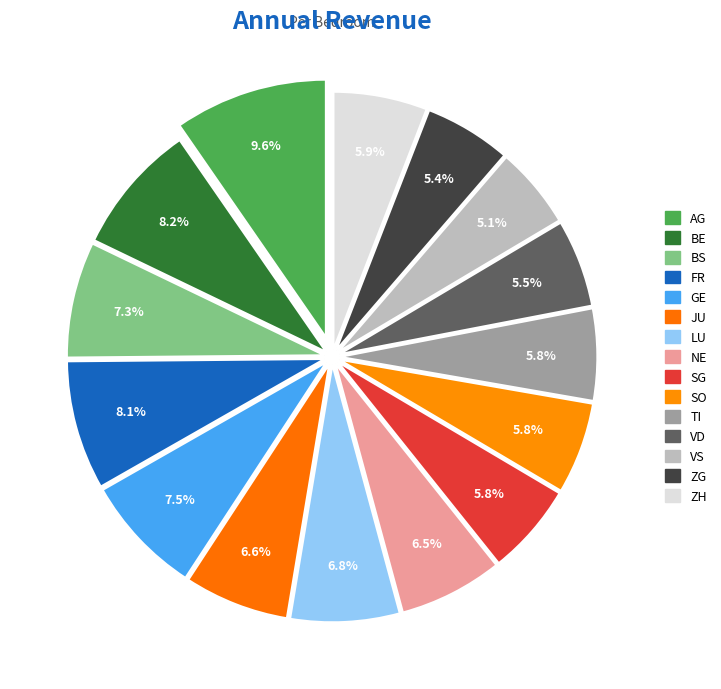

How many slices are in this pie chart?

15